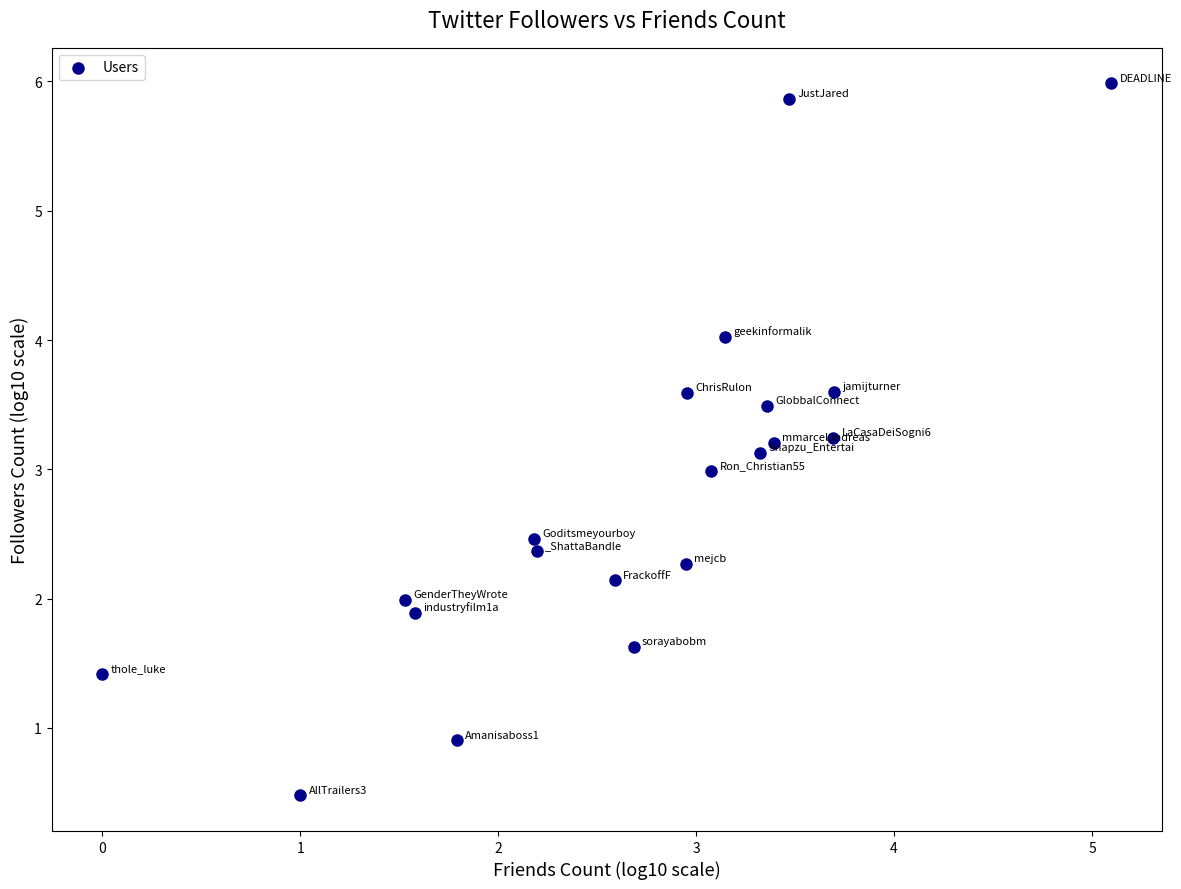

What is the range of X values (max minus min)?

5.1